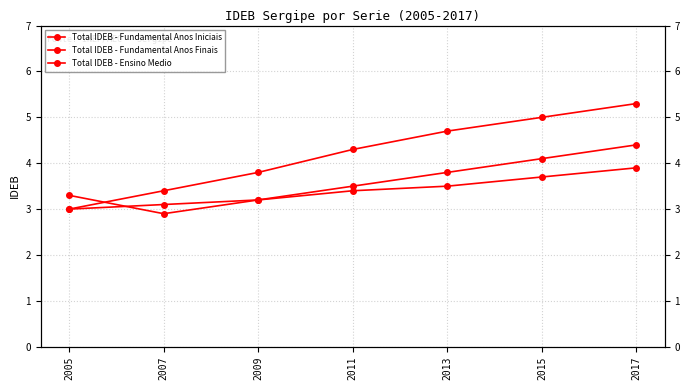

Which category has the lowest value in the Total IDEB - Fundamental Anos Finais series?

2005